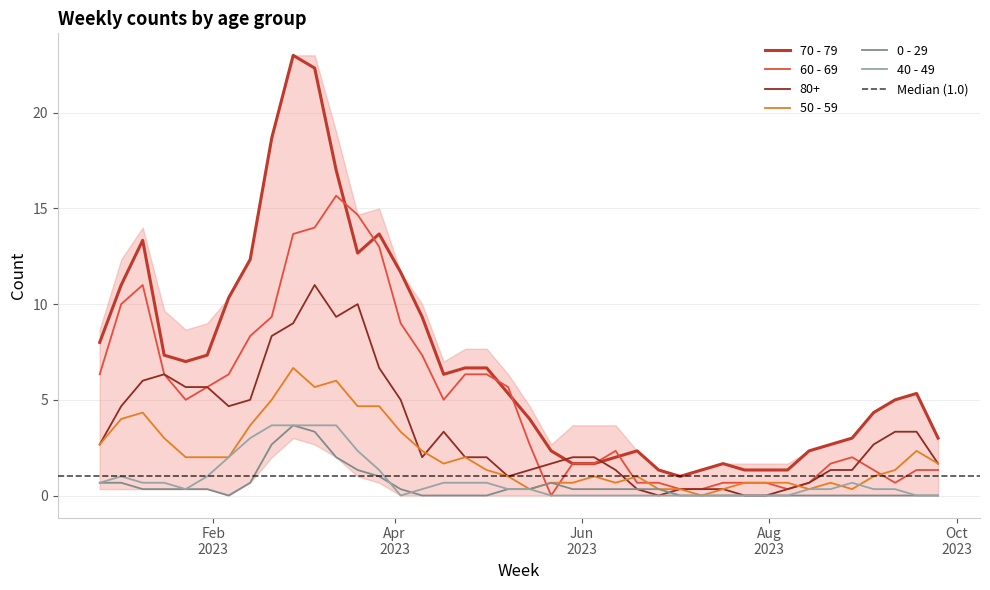

Is it true that 0 - 29 equals -3 at 2023-04-24?

False